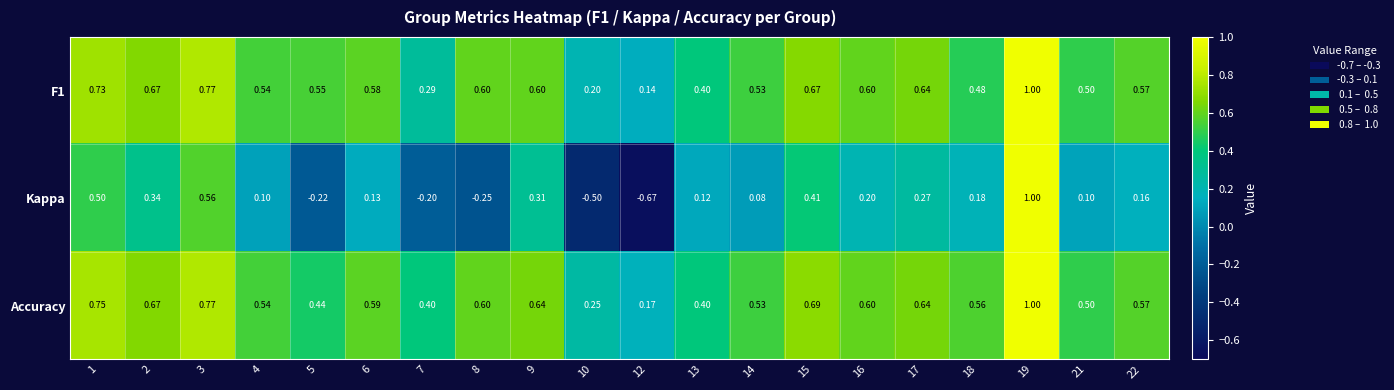

Between 14 and 15, which series saw the biggest shift?

Kappa